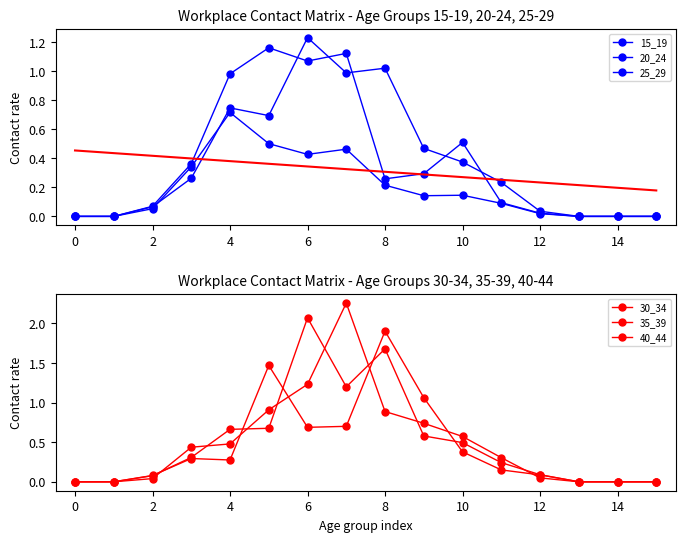

How many interior local valleys does the 15_19 series have?

2